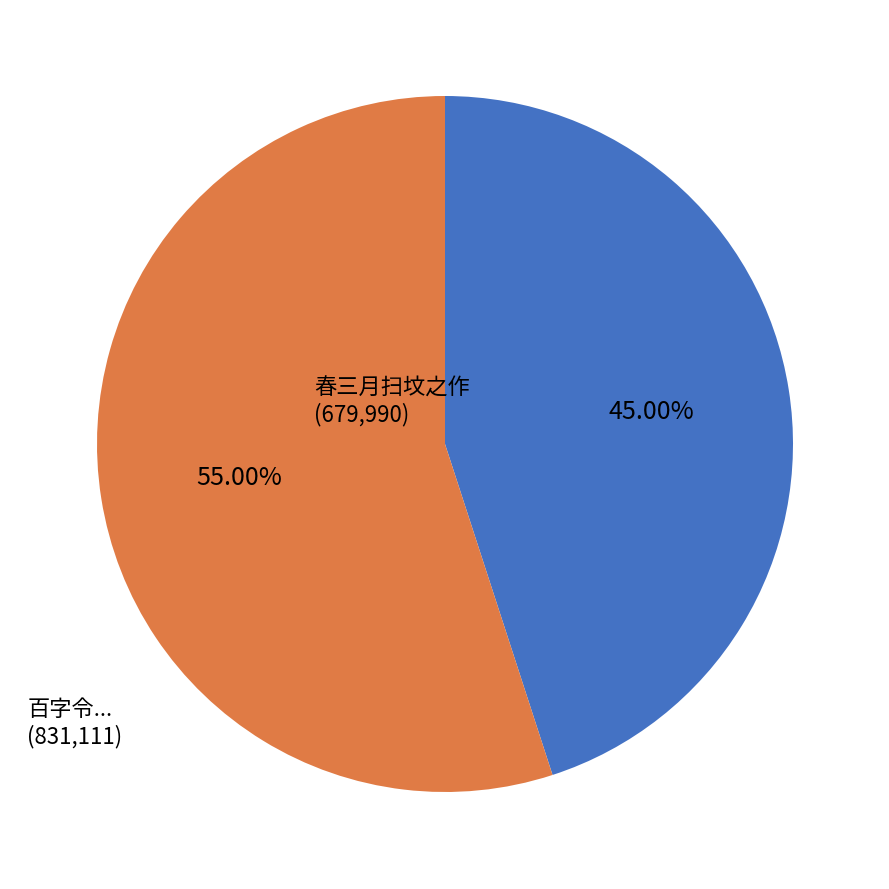

Does any single category account for the majority?

Yes